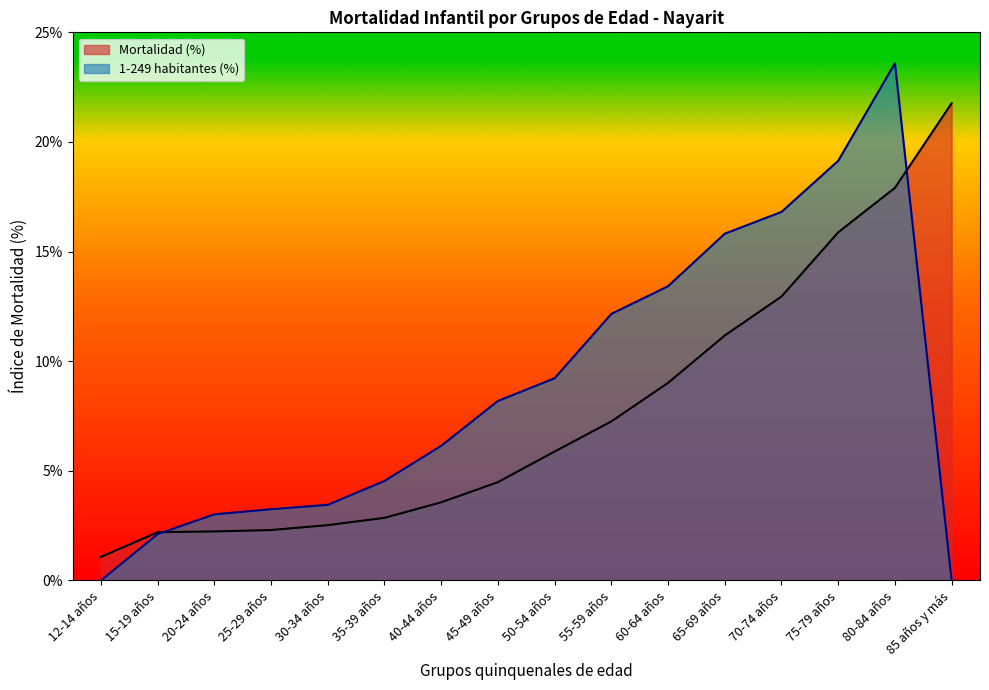

What is the difference between the maximum and second lowest values in the Mortalidad (%) series?

19.6